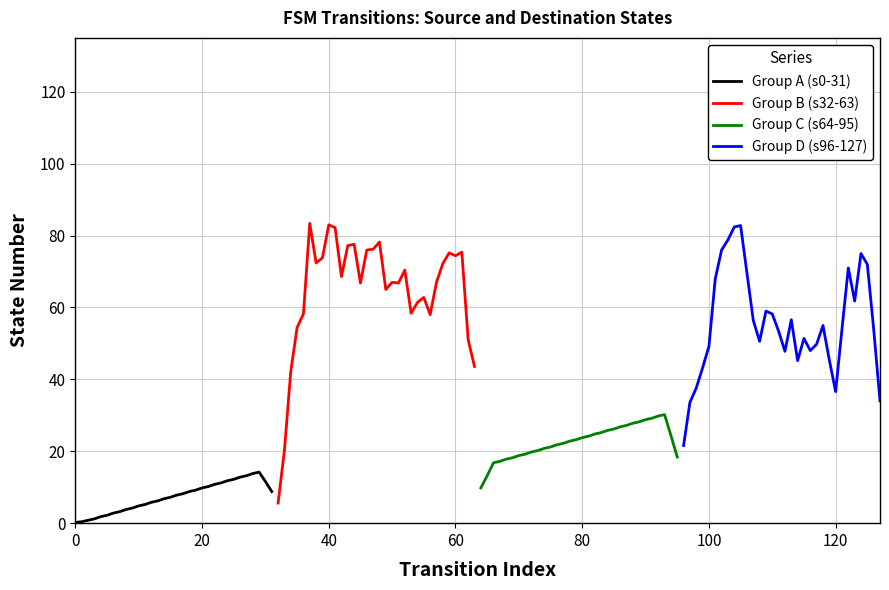

What is the difference between the maximum and second lowest values in the Group B (s32-63) series?

63.2